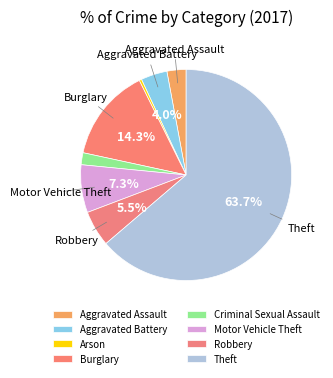

Which slice is the largest?

Theft